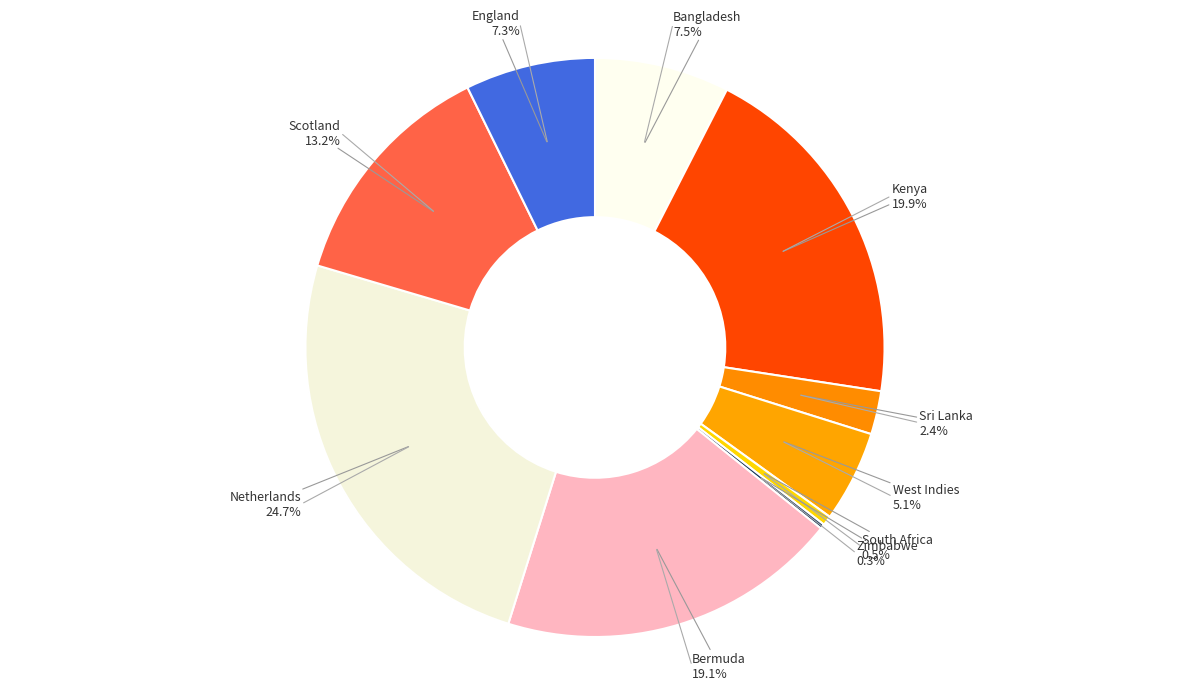

Combined, what portion of the pie is England and Netherlands?

32.0%